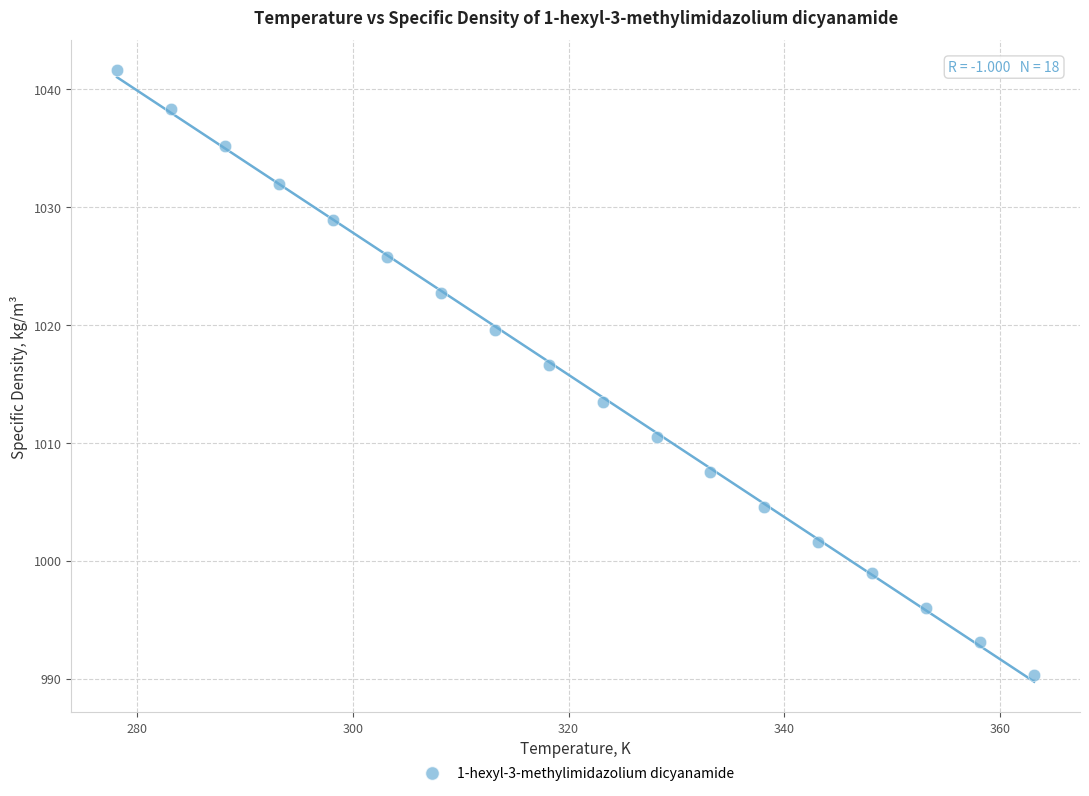

What is the range of X values (max minus min)?

85.0